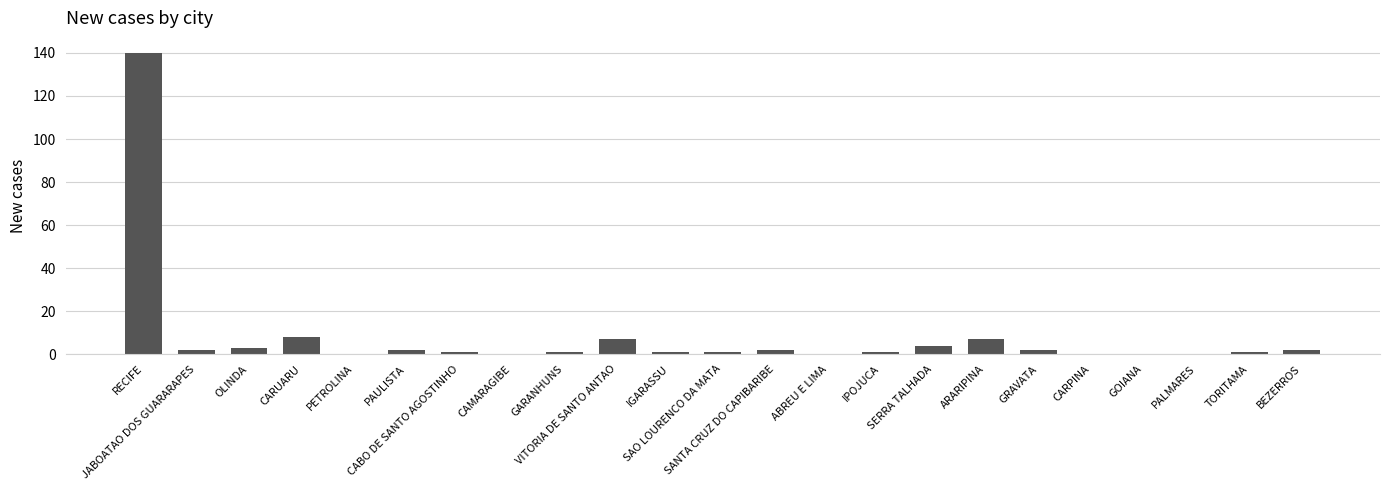

What is the maximum value shown in the chart?

140